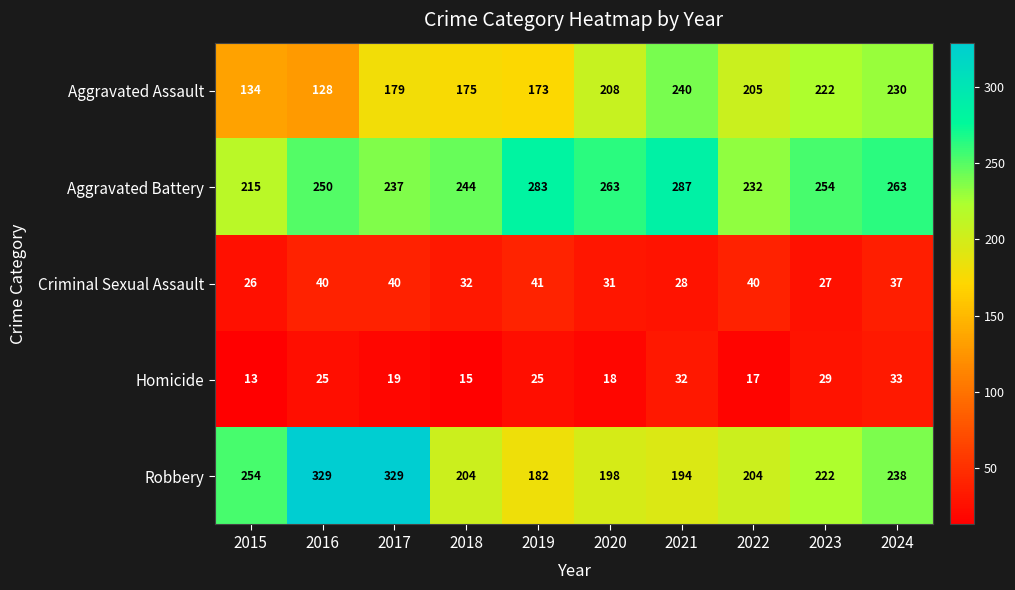

Which series has the largest range (max minus min)?

Robbery